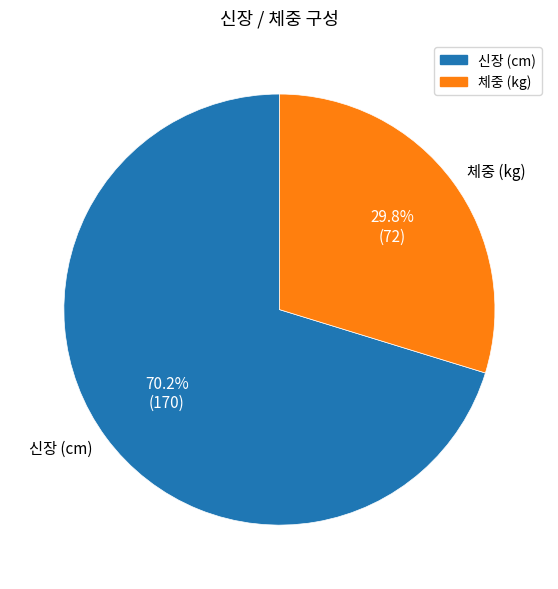

Approximately how many times larger is the value at 신장 (cm) compared to 체중 (kg)?

2.4